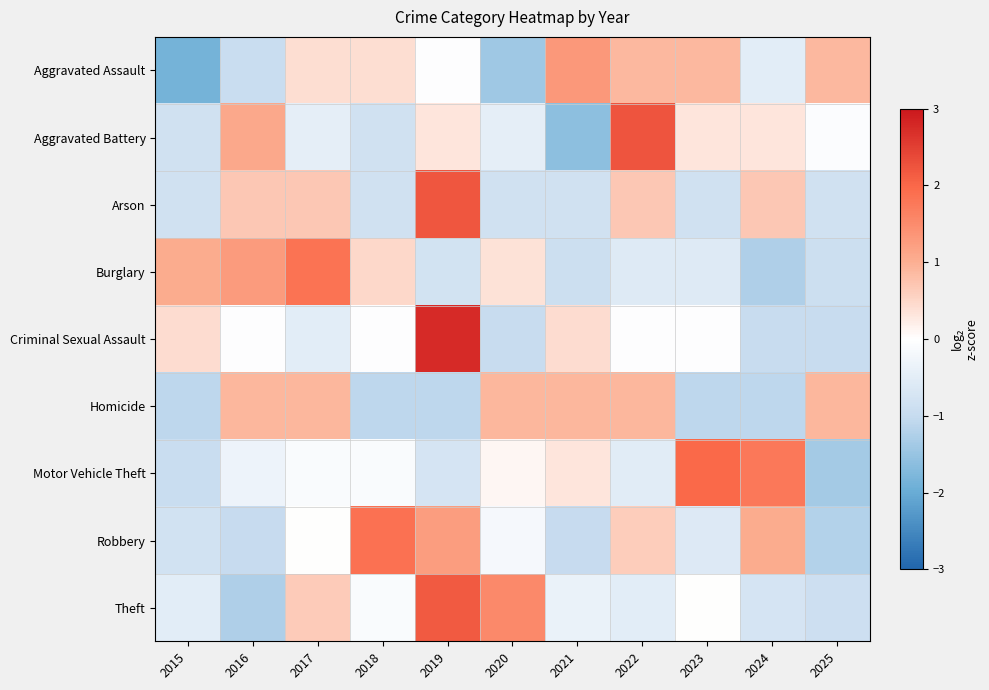

What is the maximum value shown in the chart?

2.7